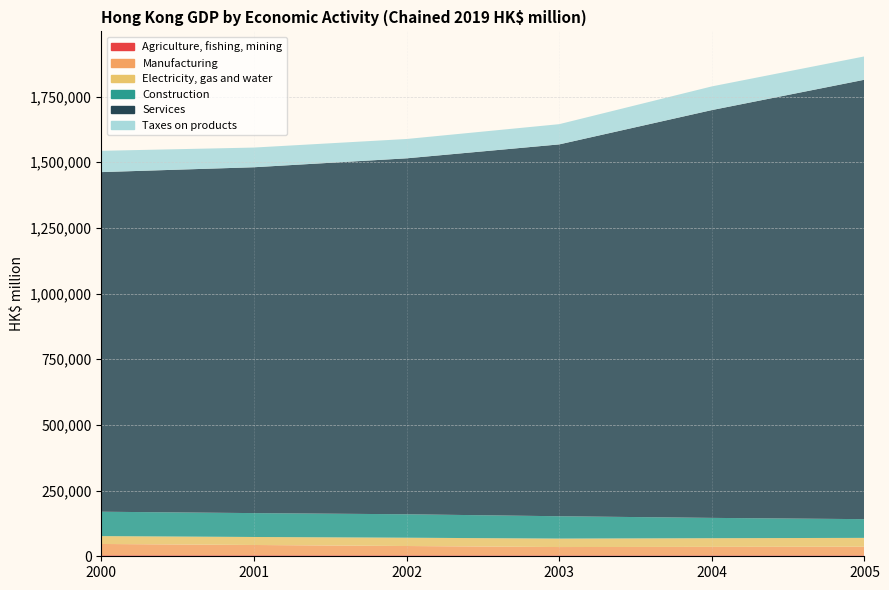

Reading right to left, transcribe all the data shown in this chart.

Agriculture, fishing, mining: 2005=3328	2004=3336	2003=3323	2002=3509	2001=3604	2000=3594
Manufacturing: 2005=33068	2004=32556	2003=31816	2002=35550	2001=39361	2000=43229
Electricity, gas and water: 2005=33675	2004=32934	2003=32201	2002=31609	2001=30489	2000=29946
Construction: 2005=71230	2004=77322	2003=85051	2002=89222	2001=90895	2000=92815
Services: 2005=1672640	2004=1552234	2003=1415357	2002=1354849	2001=1316428	2000=1292702
Taxes on products: 2005=88797	2004=90133	2003=77007	2002=73574	2001=74935	2000=81030